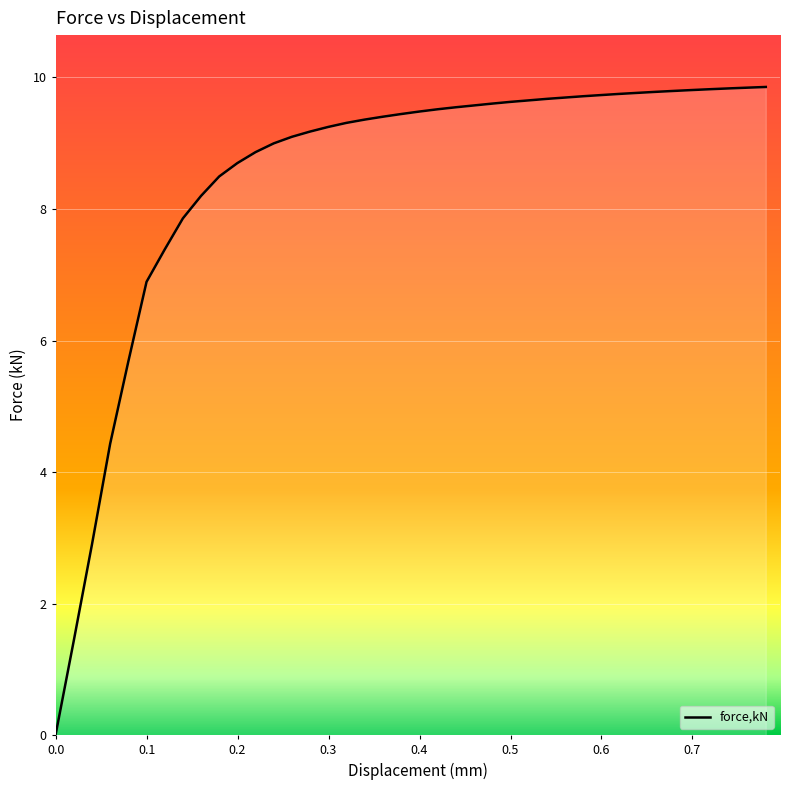

How many lines are shown in the chart?

1